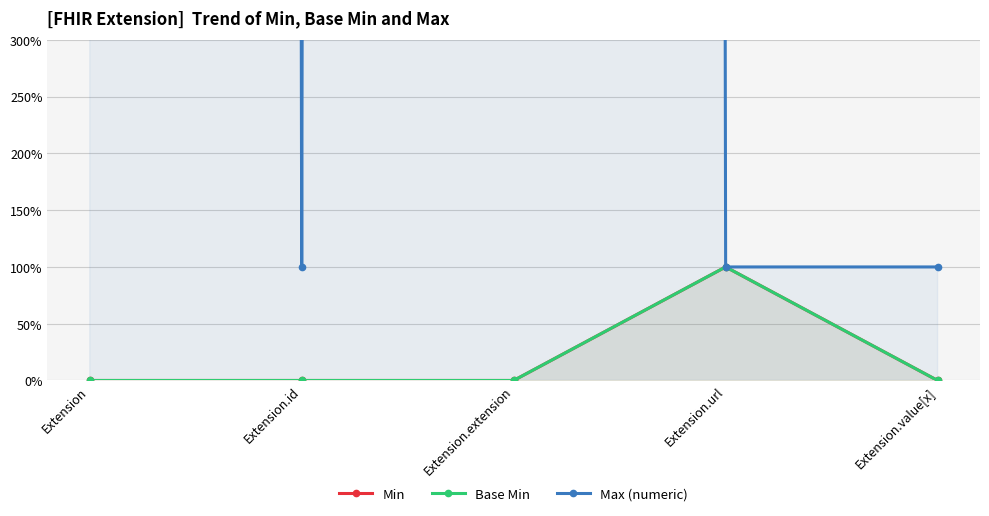

Where is the first local maximum for Base Min?

Extension.url